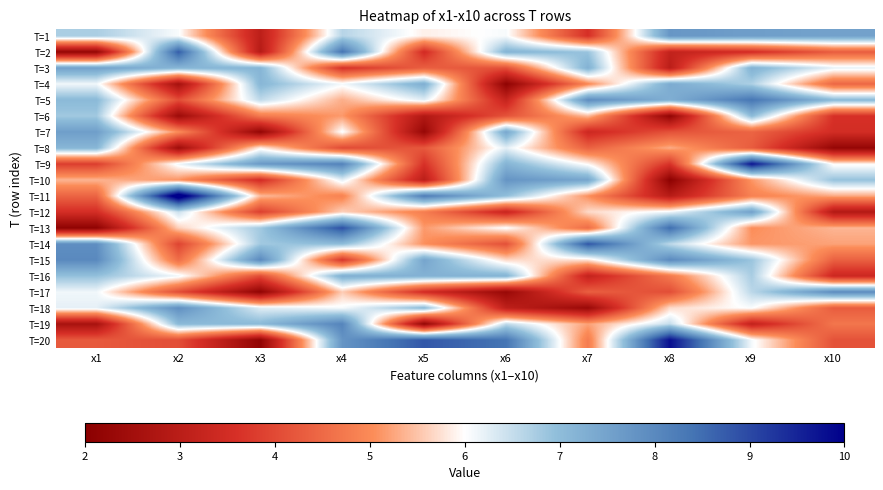

Reading left to right, what are all the values shown in this chart?

T=1: x1=6.7	x2=6.0	x3=3.1	x4=6.6	x5=5.9	x6=6.1	x7=3.6	x8=7.7	x9=7.6	x10=7.5
T=2: x1=2.2	x2=8.7	x3=2.9	x4=8.4	x5=3.5	x6=7.2	x7=6.9	x8=3.2	x9=3.5	x10=4.3
T=3: x1=7.5	x2=7.1	x3=7.1	x4=3.6	x5=4.3	x6=4.1	x7=7.2	x8=3.0	x9=7.2	x10=6.2
T=4: x1=6.1	x2=2.6	x3=7.1	x4=6.1	x5=7.3	x6=2.1	x7=5.0	x8=7.3	x9=6.7	x10=4.5
T=5: x1=7.0	x2=4.1	x3=6.5	x4=5.3	x5=6.3	x6=3.2	x7=7.9	x8=7.3	x9=8.3	x10=7.1
T=6: x1=6.8	x2=2.4	x3=4.8	x4=5.2	x5=2.8	x6=4.1	x7=5.4	x8=2.2	x9=7.0	x10=3.6
T=7: x1=7.6	x2=5.0	x3=2.2	x4=6.1	x5=2.3	x6=7.4	x7=3.4	x8=4.1	x9=4.4	x10=3.5
T=8: x1=7.1	x2=2.4	x3=5.9	x4=4.0	x5=4.2	x6=6.2	x7=4.4	x8=5.3	x9=4.3	x10=2.2
T=9: x1=3.8	x2=6.1	x3=7.7	x4=8.1	x5=3.6	x6=7.2	x7=5.9	x8=3.7	x9=9.7	x10=5.9
T=10: x1=5.4	x2=5.1	x3=3.5	x4=6.2	x5=3.0	x6=7.8	x7=7.4	x8=2.1	x9=5.1	x10=6.9
T=11: x1=4.4	x2=10.6	x3=5.4	x4=4.9	x5=8.2	x6=7.0	x7=5.1	x8=3.0	x9=4.9	x10=5.3
T=12: x1=3.5	x2=6.5	x3=3.8	x4=5.6	x5=4.8	x6=3.3	x7=5.7	x8=6.1	x9=7.5	x10=2.9
T=13: x1=2.1	x2=5.6	x3=6.8	x4=8.9	x5=5.1	x6=6.0	x7=4.5	x8=8.5	x9=5.0	x10=5.4
T=14: x1=7.9	x2=3.9	x3=6.8	x4=7.0	x5=5.1	x6=4.1	x7=8.8	x8=6.6	x9=5.1	x10=5.2
T=15: x1=8.0	x2=4.6	x3=8.0	x4=3.7	x5=7.5	x6=5.7	x7=5.8	x8=8.0	x9=6.9	x10=4.4
T=16: x1=6.9	x2=6.1	x3=4.1	x4=7.3	x5=7.2	x6=7.2	x7=3.2	x8=4.8	x9=6.7	x10=3.4
T=17: x1=6.1	x2=4.0	x3=2.1	x4=5.6	x5=3.5	x6=2.3	x7=4.3	x8=4.1	x9=6.6	x10=7.9
T=18: x1=6.2	x2=7.9	x3=6.3	x4=6.1	x5=7.0	x6=3.1	x7=2.3	x8=5.7	x9=6.0	x10=4.3
T=19: x1=2.6	x2=7.1	x3=7.1	x4=8.1	x5=2.2	x6=6.5	x7=5.2	x8=6.5	x9=3.2	x10=4.7
T=20: x1=4.3	x2=4.1	x3=2.2	x4=7.8	x5=8.8	x6=8.4	x7=4.8	x8=9.8	x9=6.1	x10=4.1